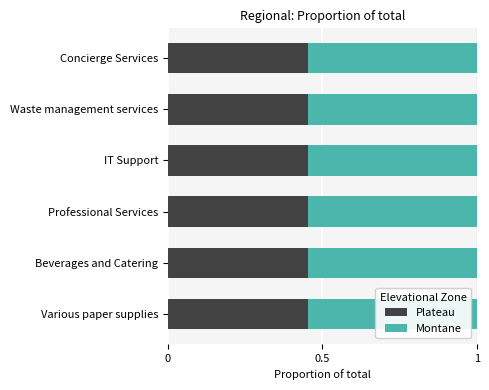

How many Plateau values are between 0 and 1?

6